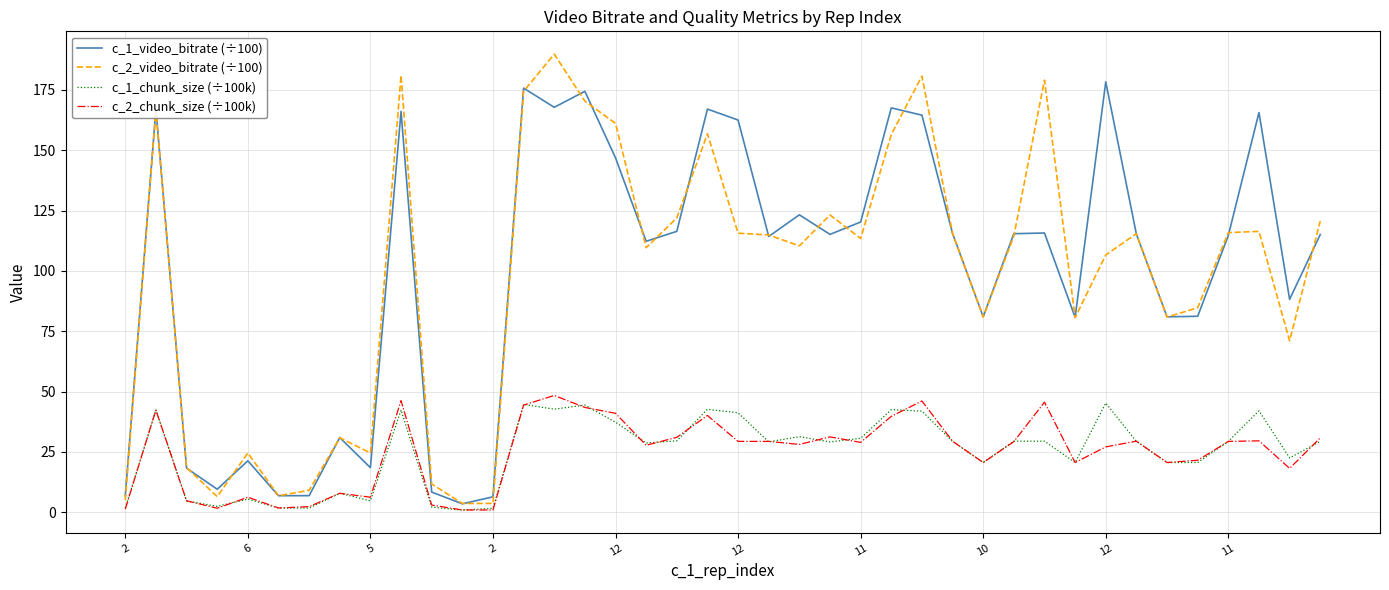

What is the average value of the c_2_chunk_size (÷100k) series?

24.7